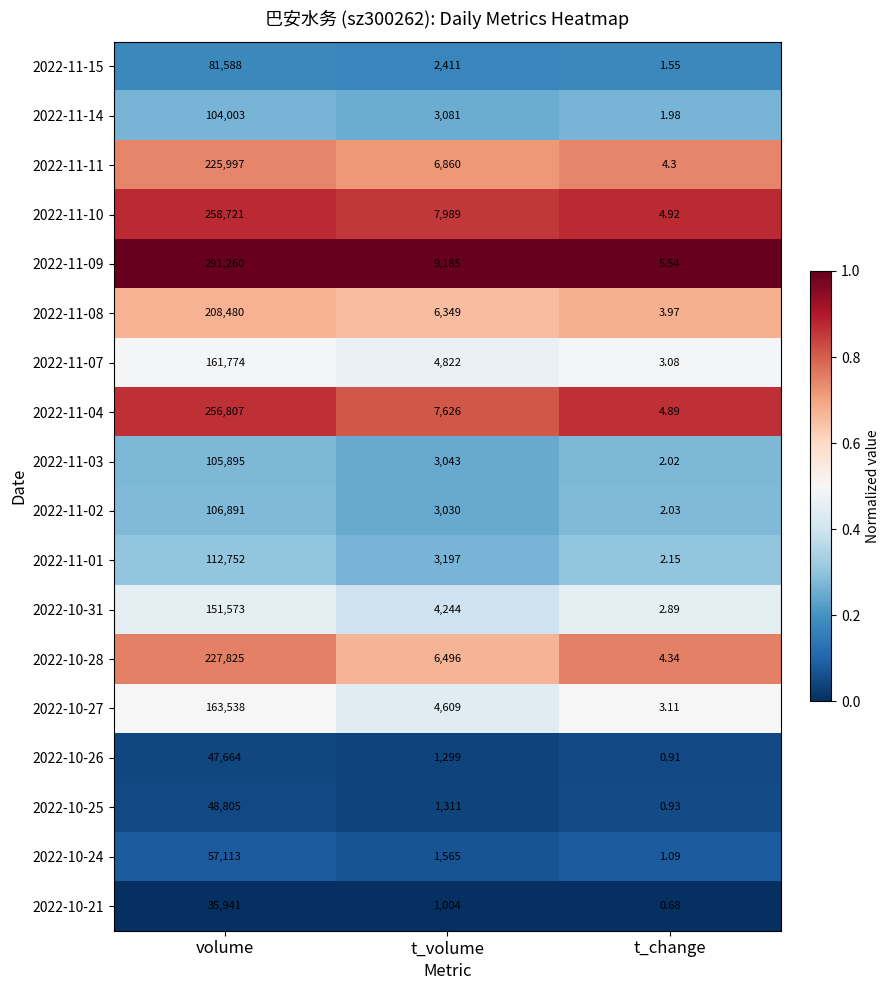

Rank the categories by 2022-11-09 value from lowest to highest.

t_change, t_volume, volume